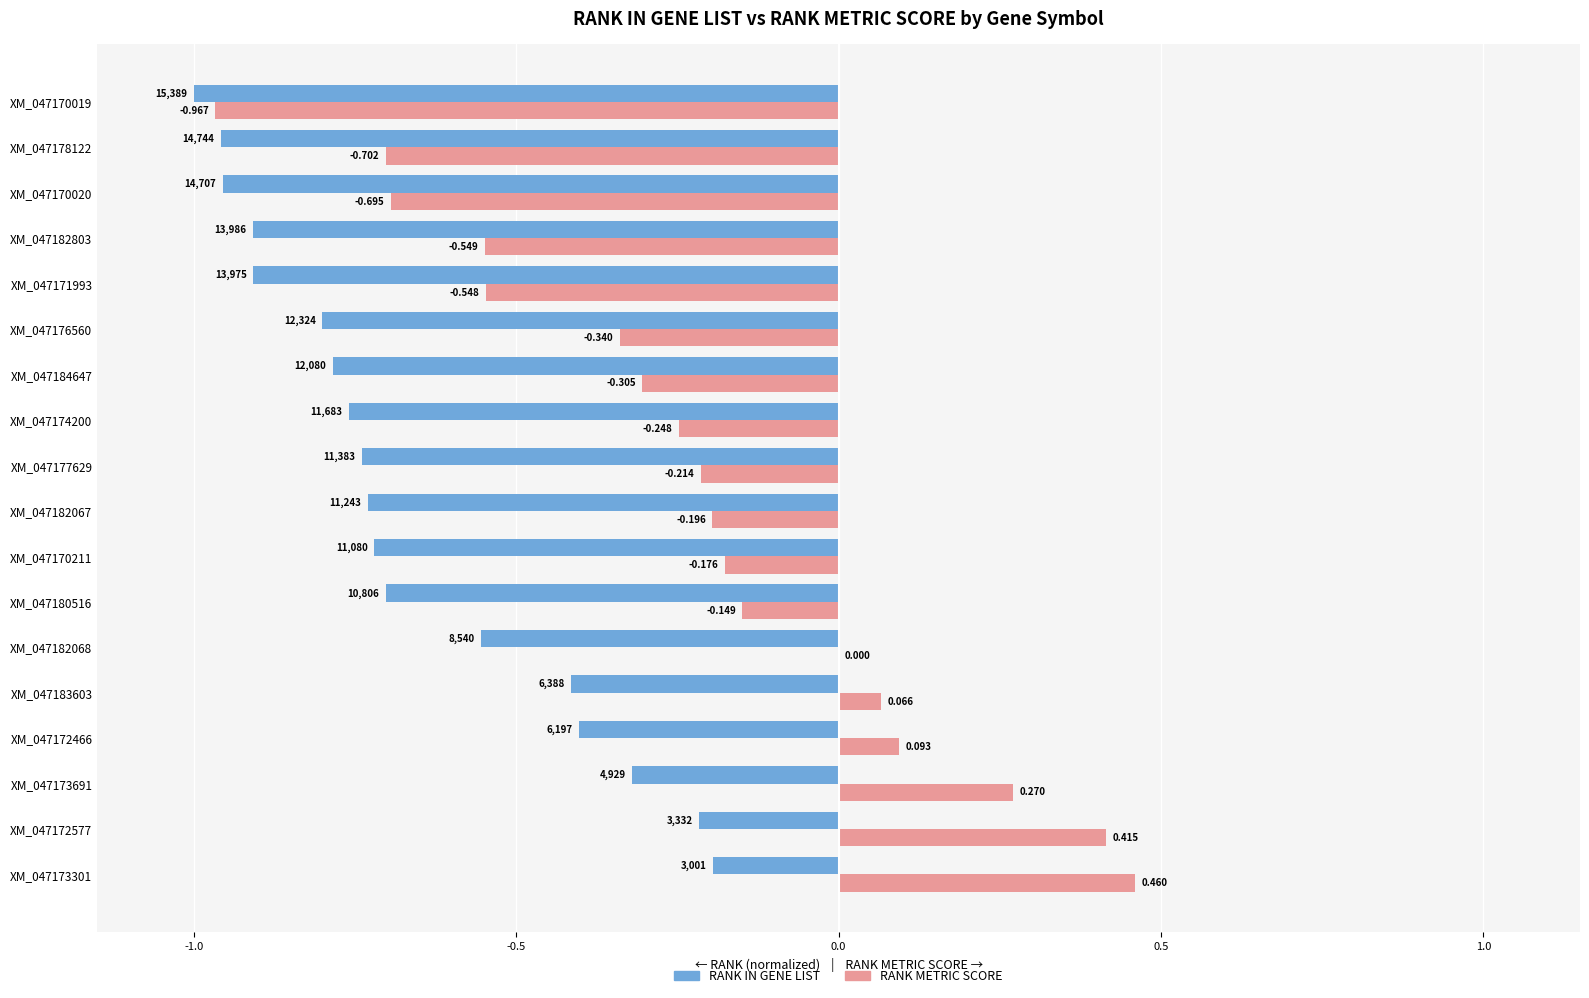

Which series has the largest total across all categories?

RANK METRIC SCORE